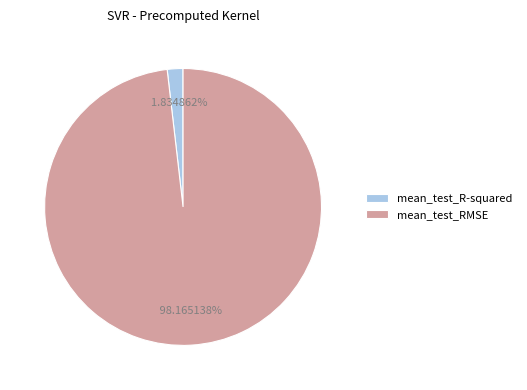

What is the smallest slice in the pie chart?

mean_test_R-squared